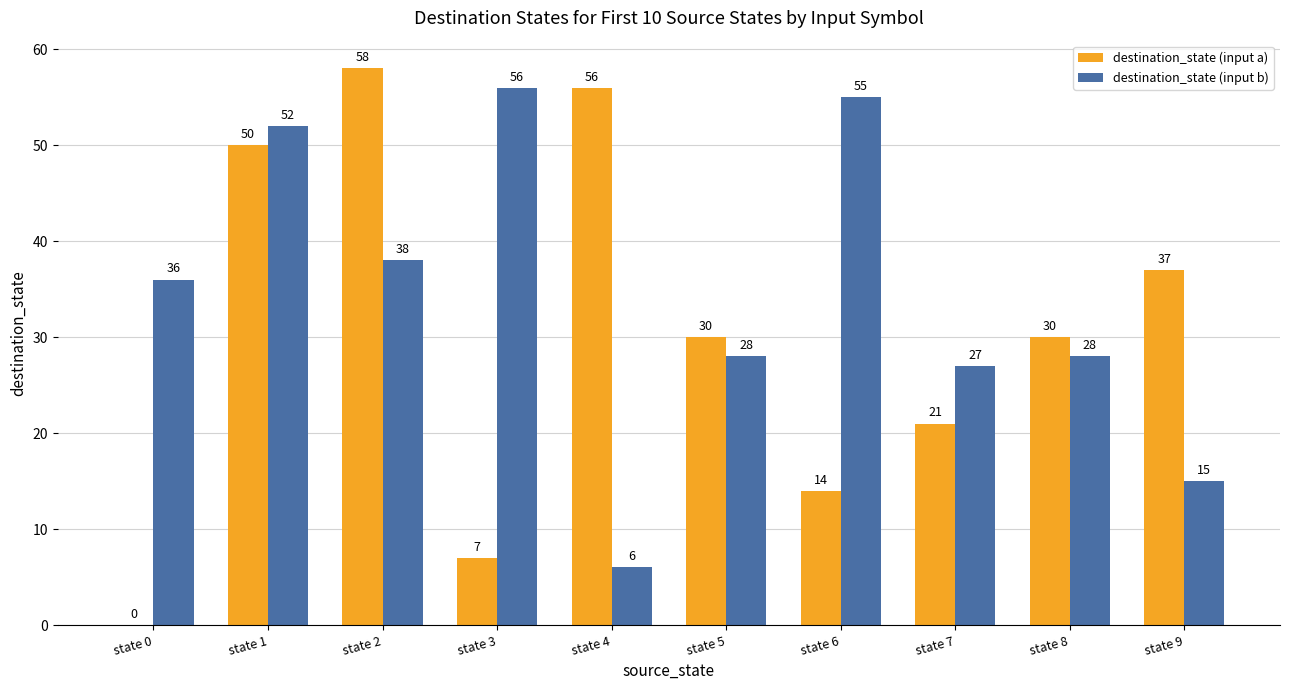

Reading left to right, list all the values displayed in this chart.

destination_state (input a): state 0=0	state 1=50	state 2=58	state 3=7	state 4=56	state 5=30	state 6=14	state 7=21	state 8=30	state 9=37
destination_state (input b): state 0=36	state 1=52	state 2=38	state 3=56	state 4=6	state 5=28	state 6=55	state 7=27	state 8=28	state 9=15